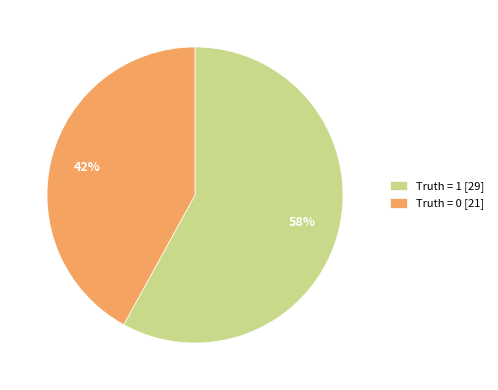

The Truth = 1 [29] slice represents 67% of the pie. True or false?

False